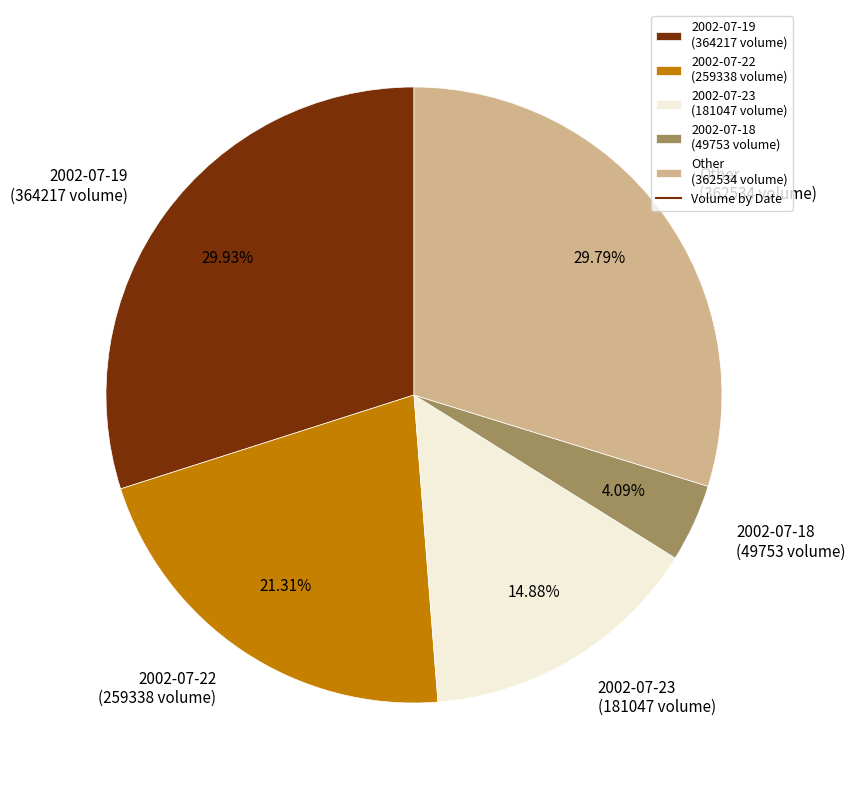

Is there a majority slice in this chart?

No